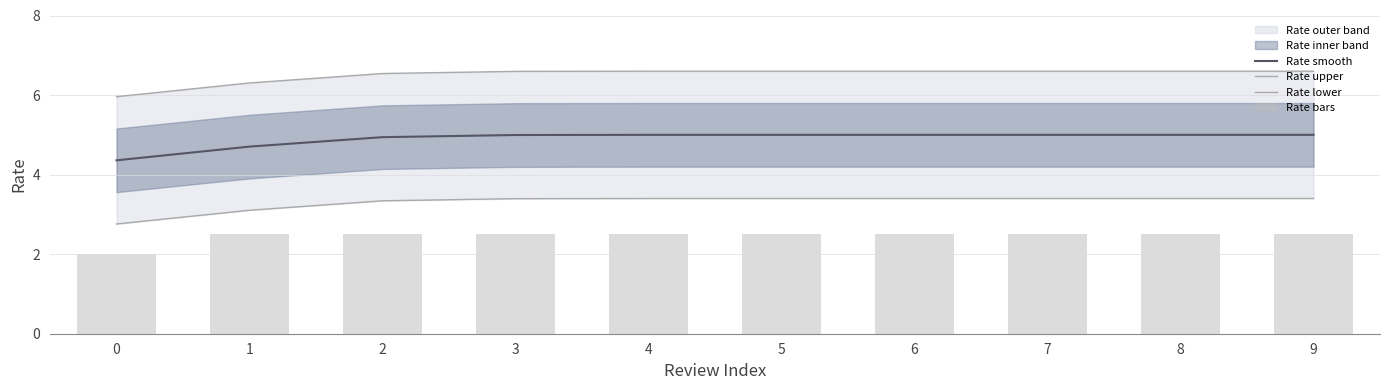

What is the sum of the Rate lower values at 9 and 7?

6.8